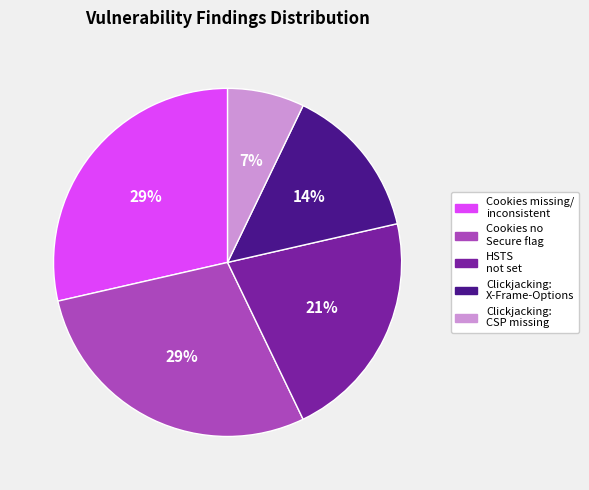

To the nearest percent, what is the average slice percentage?

20%